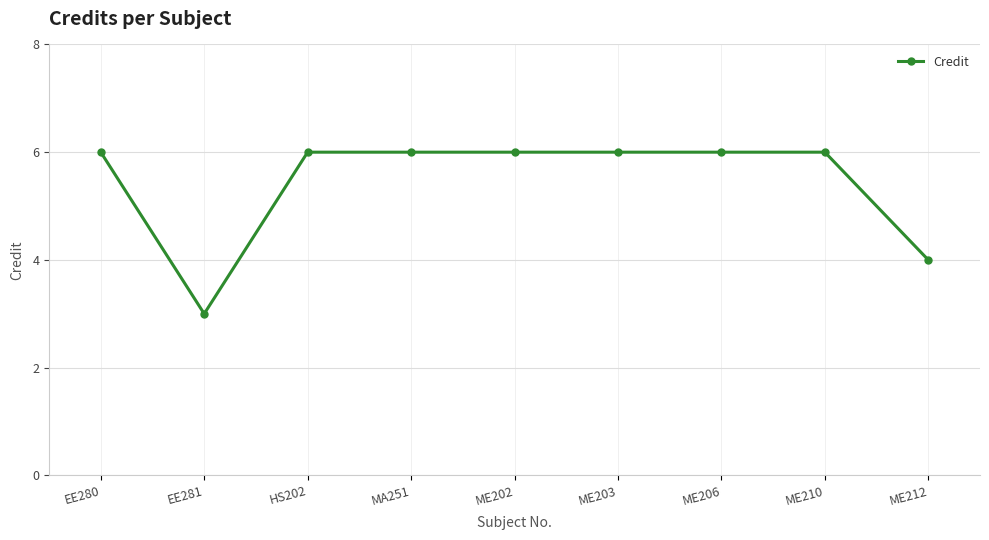

What is the average value?

5